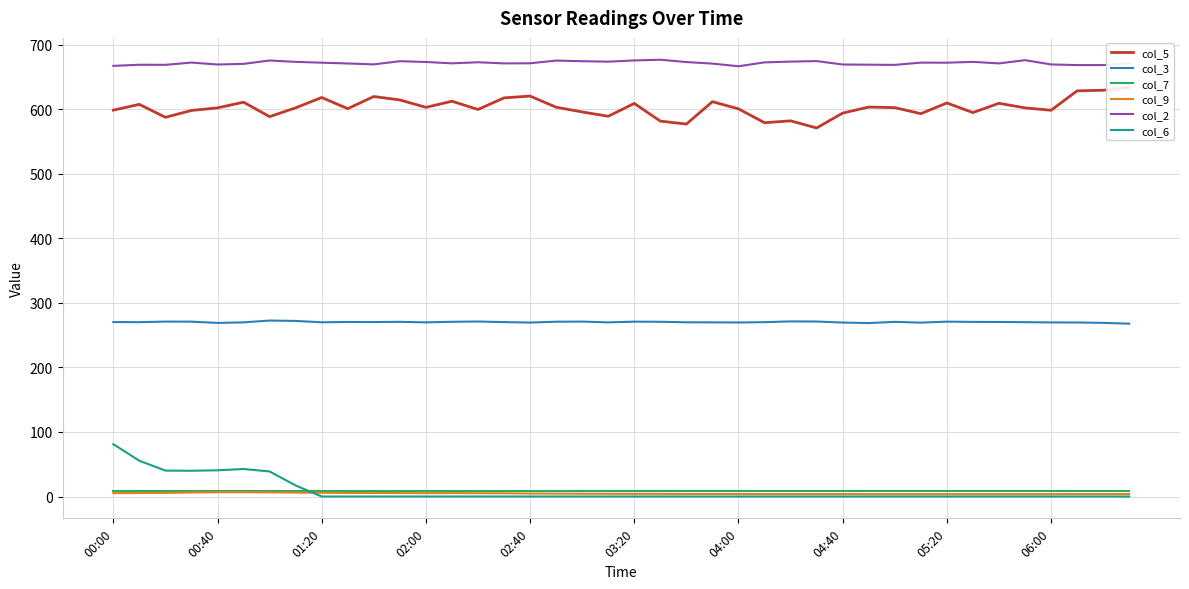

True or false: col_9 and col_3 cross at least once.

False